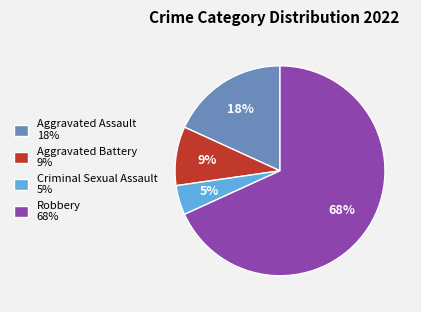

What is the ratio of the value at Aggravated Battery to the value at Aggravated Assault?

0.5